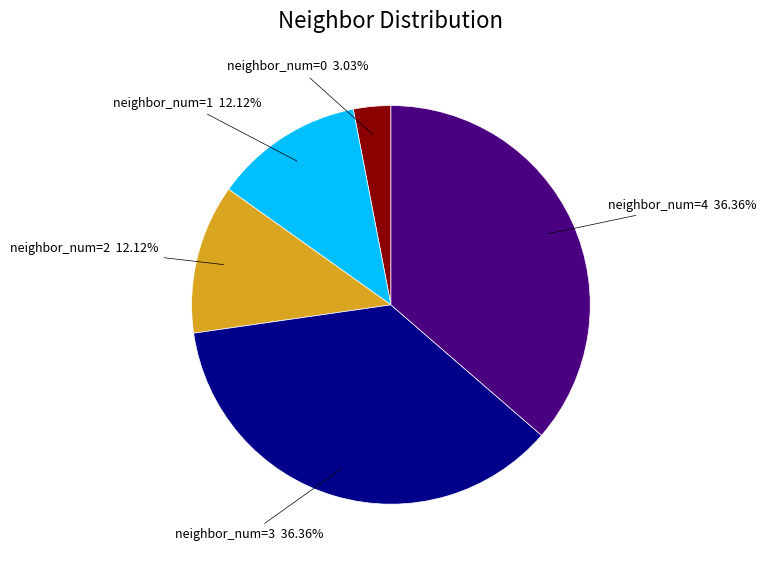

Which has a higher value, neighbor_num=0 or neighbor_num=2?

neighbor_num=2